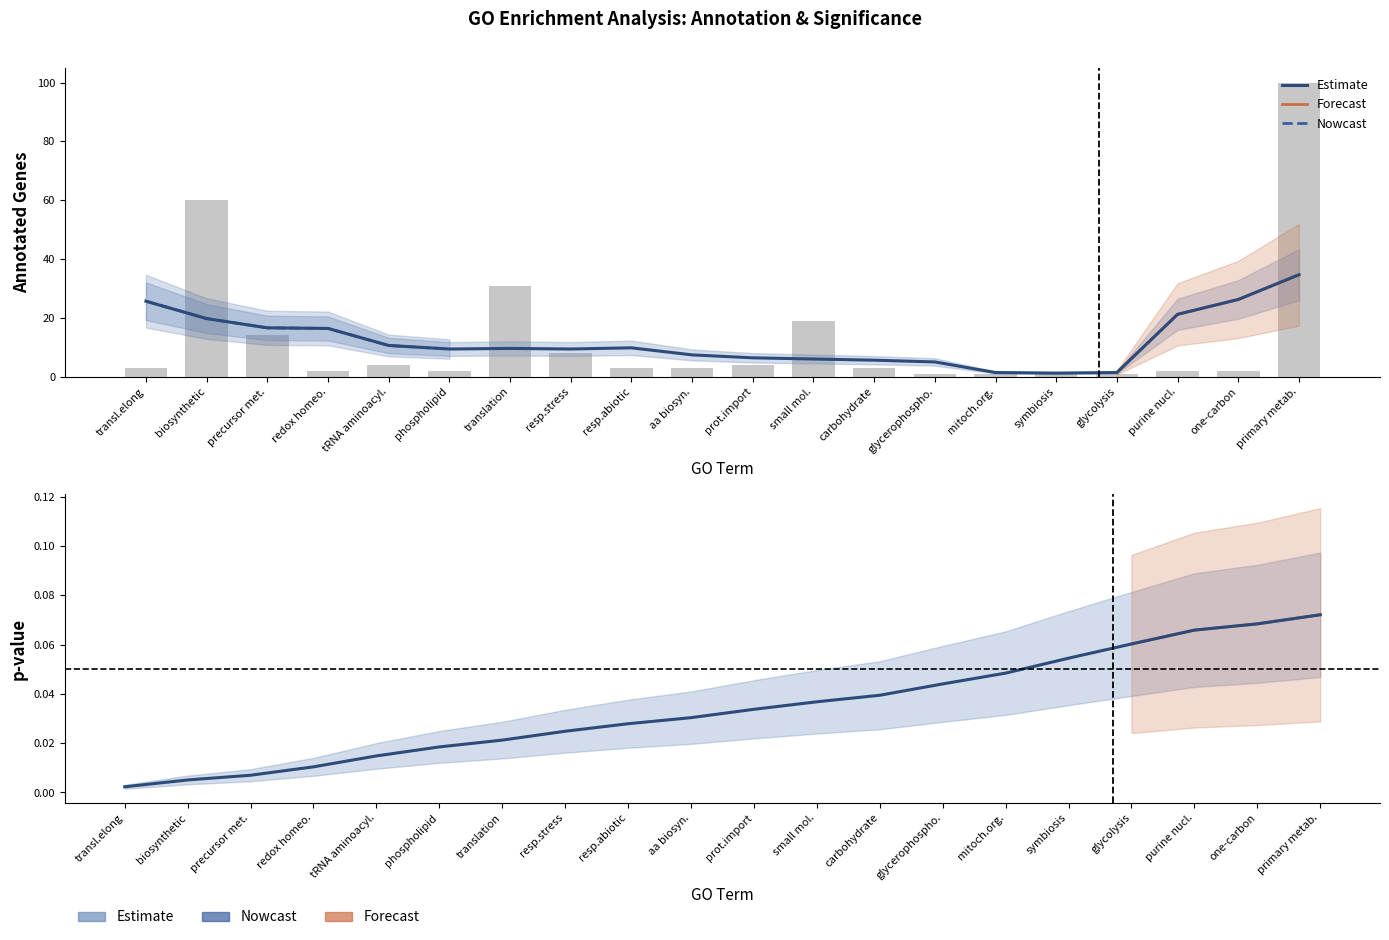

Does the chart contain any negative values?

No